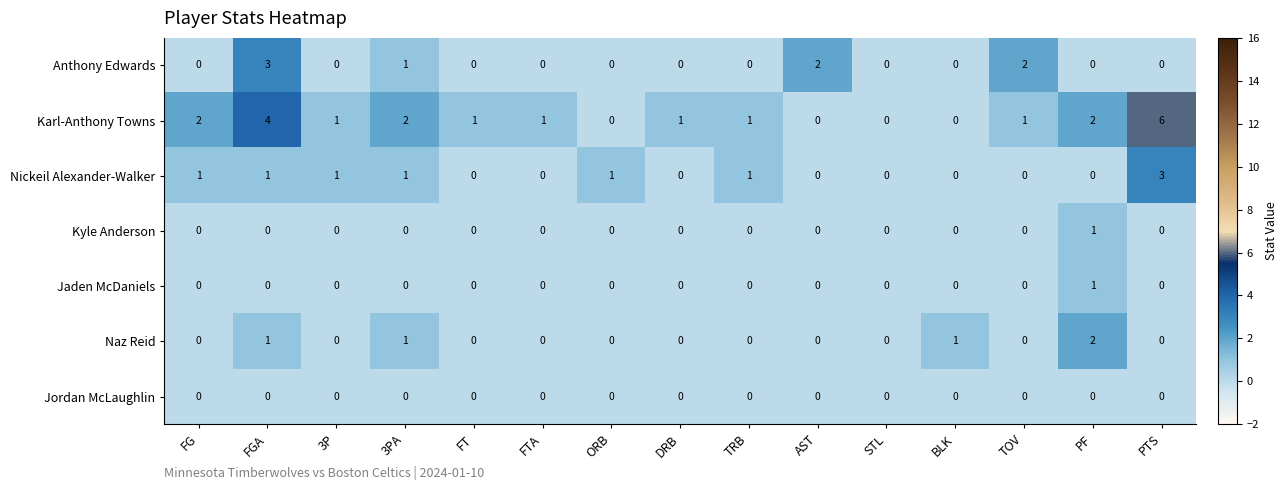

How many values in the Jaden McDaniels series exceed 0?

1